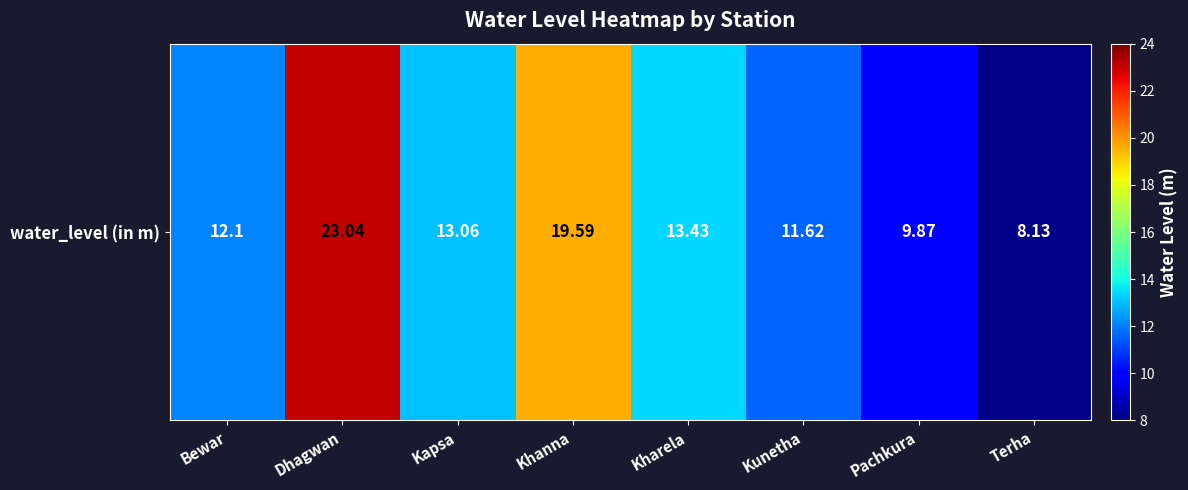

Read the value at Kunetha.

11.6